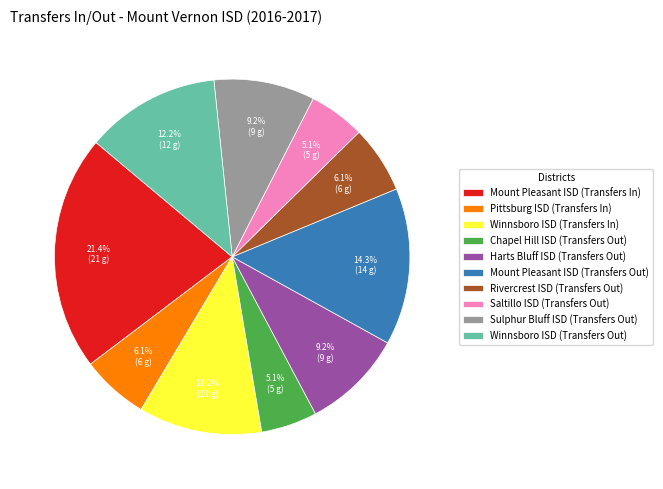

Is there any slice that represents more than half of the pie?

No